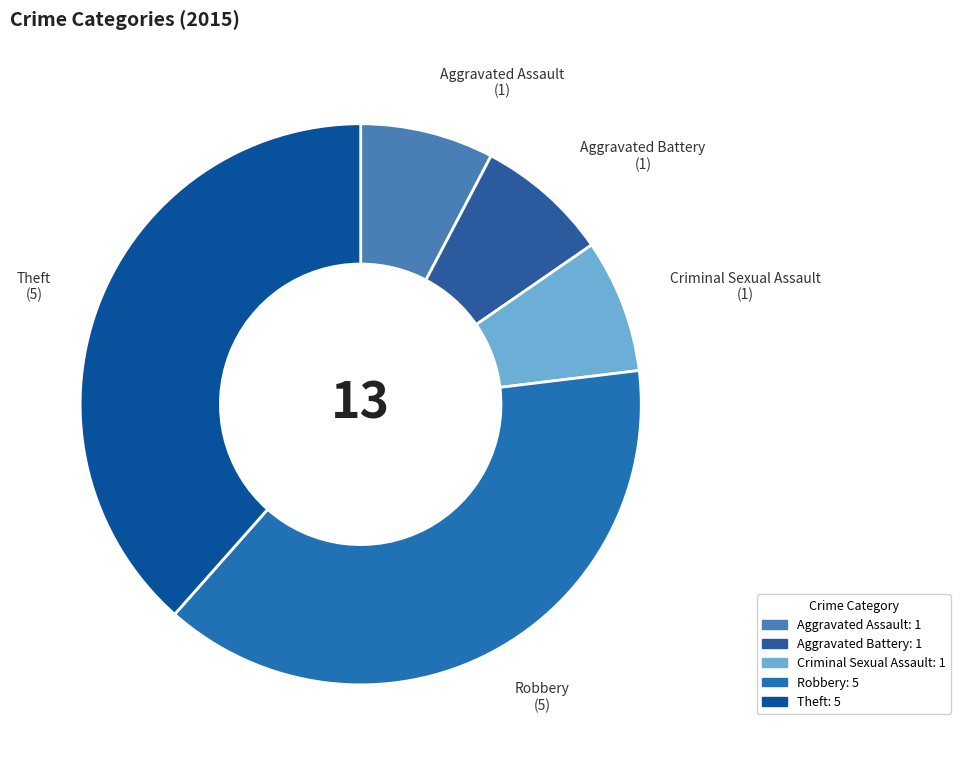

True or false: Criminal Sexual Assault accounts for 1% of the total.

False